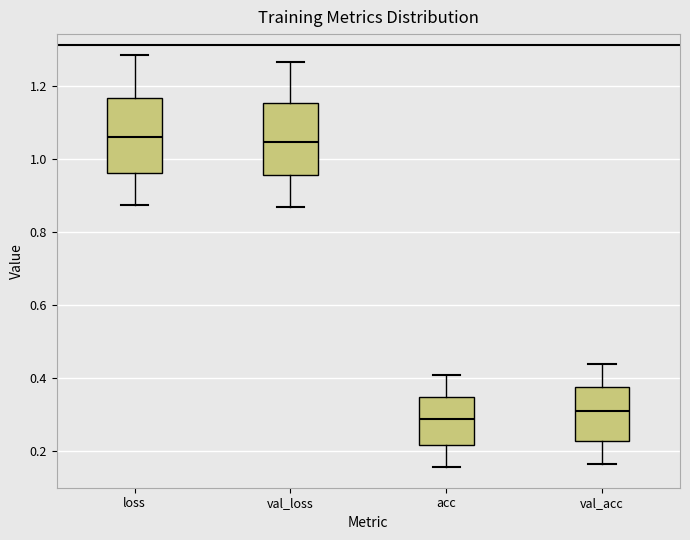

Reading left to right, read every box against the y-axis: the position of its median line, the range the box covers, and the ends of its whiskers. The values are not printed on the chart, so give them approximately, as read against the axis.

loss: median 1.06, box 0.96 to 1.16, whiskers 0.88 to 1.28
val_loss: median 1.04, box 0.96 to 1.16, whiskers 0.86 to 1.26
acc: median 0.28, box 0.22 to 0.34, whiskers 0.16 to 0.40
val_acc: median 0.30, box 0.22 to 0.38, whiskers 0.16 to 0.44